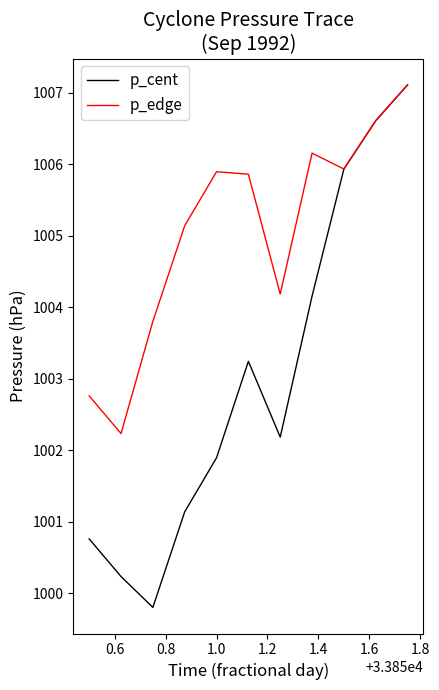

What is the minimum value shown in the chart?

999.8